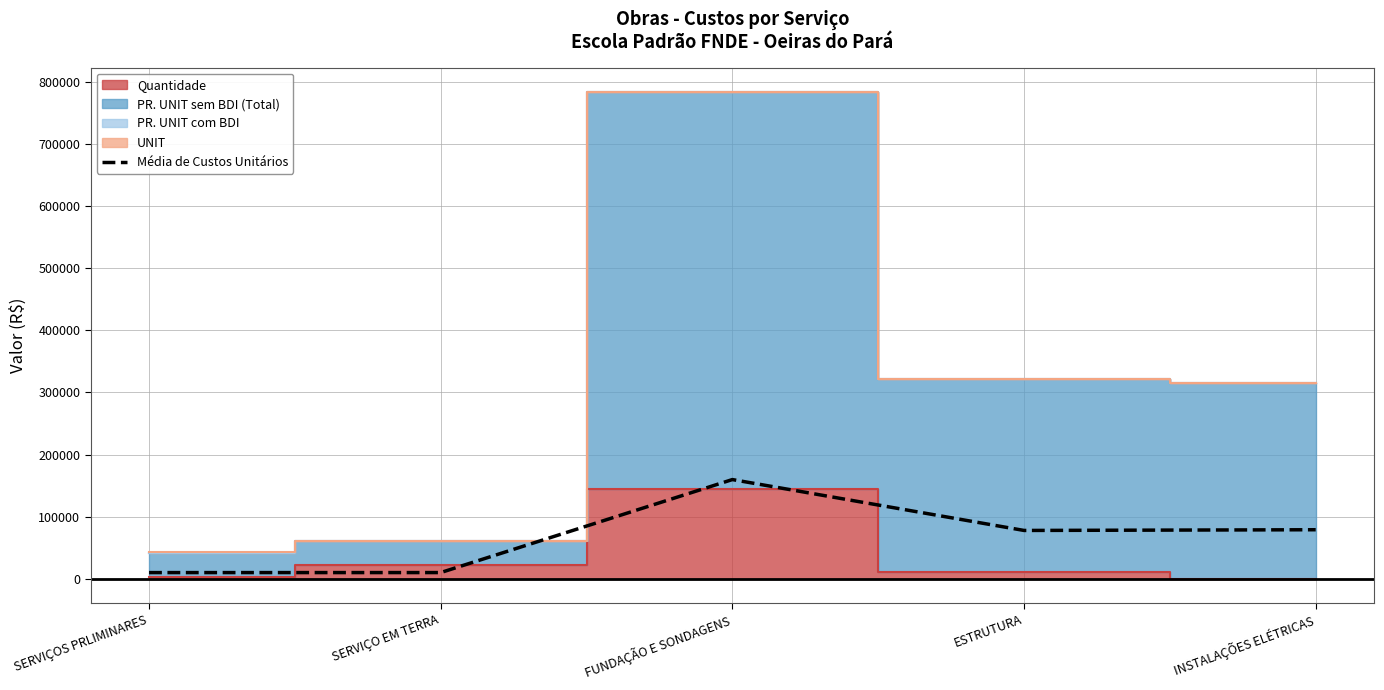

Which has a higher value, SERVIÇOS PRLIMINARES or FUNDAÇÃO E SONDAGENS?

FUNDAÇÃO E SONDAGENS